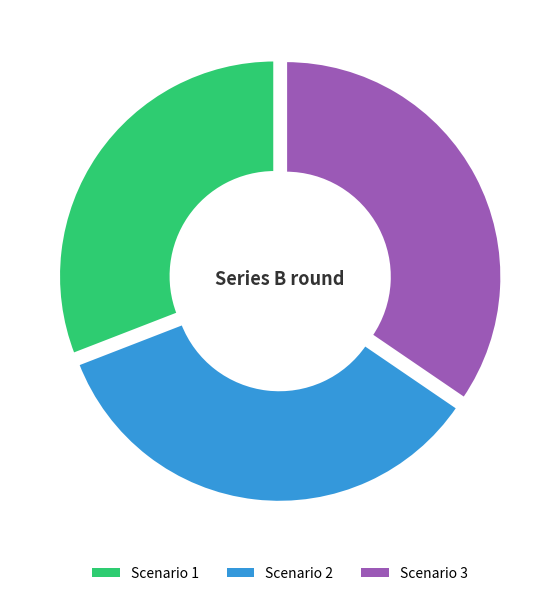

Is the sum of Scenario 1 and Scenario 2 greater than half?

Yes